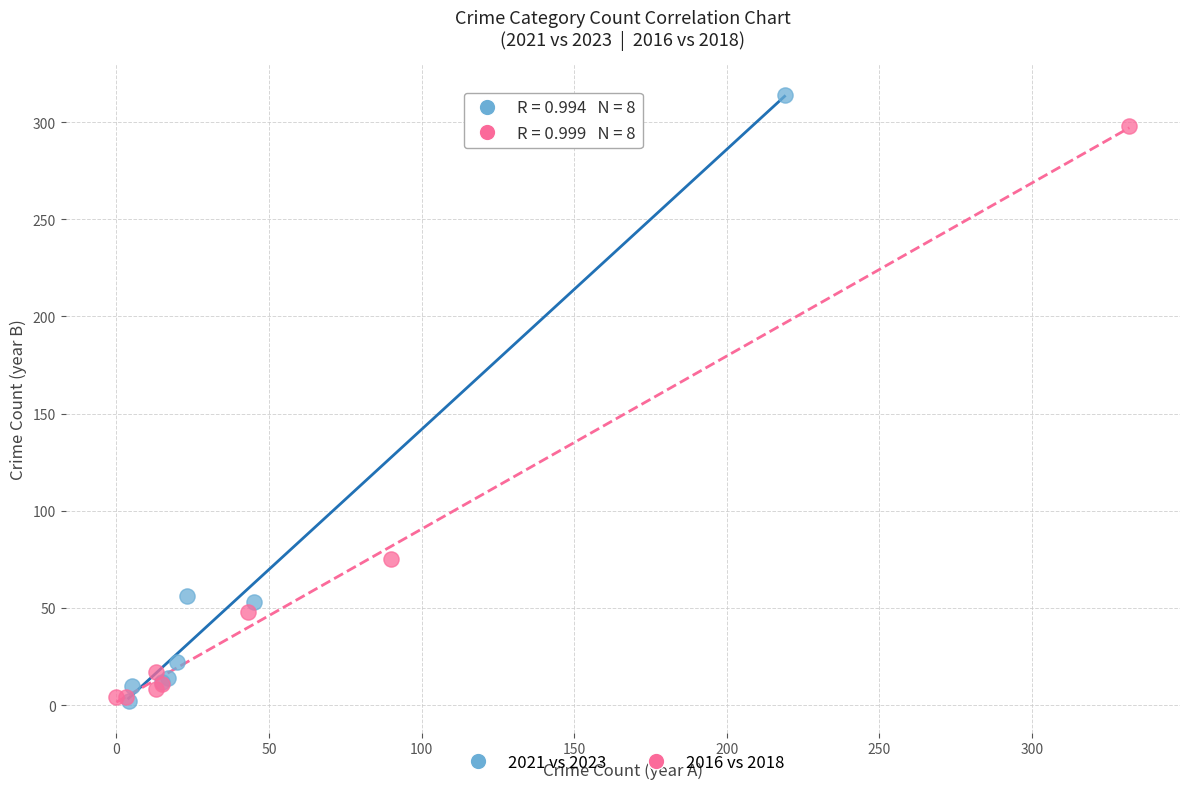

Which series has the widest spread of Y values?

2021 vs 2023